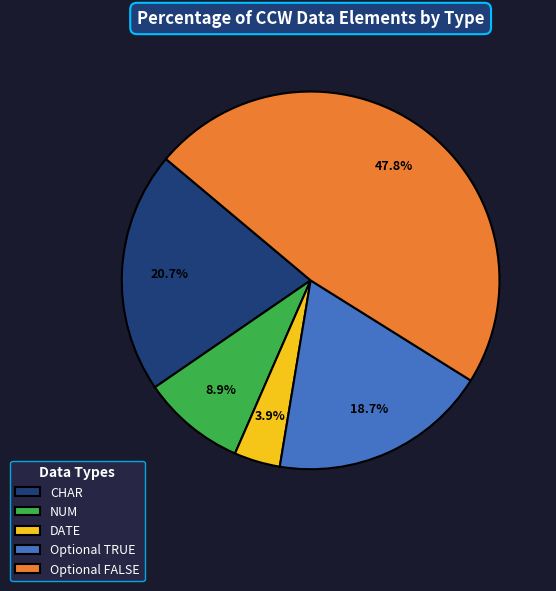

To the nearest percent, what is the combined percentage of CHAR and NUM?

30%